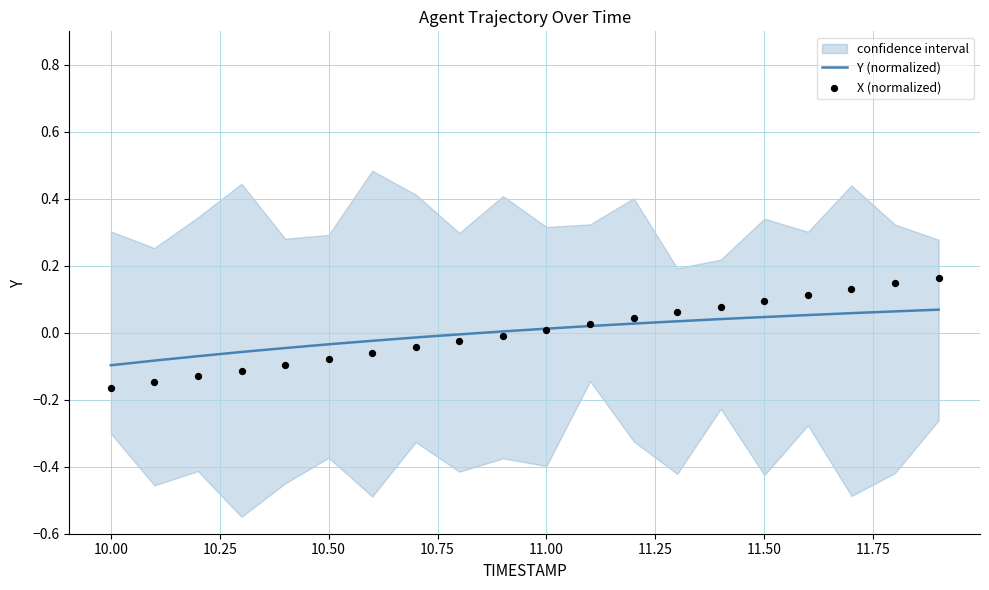

Which series has the largest total across all categories?

X (normalized)